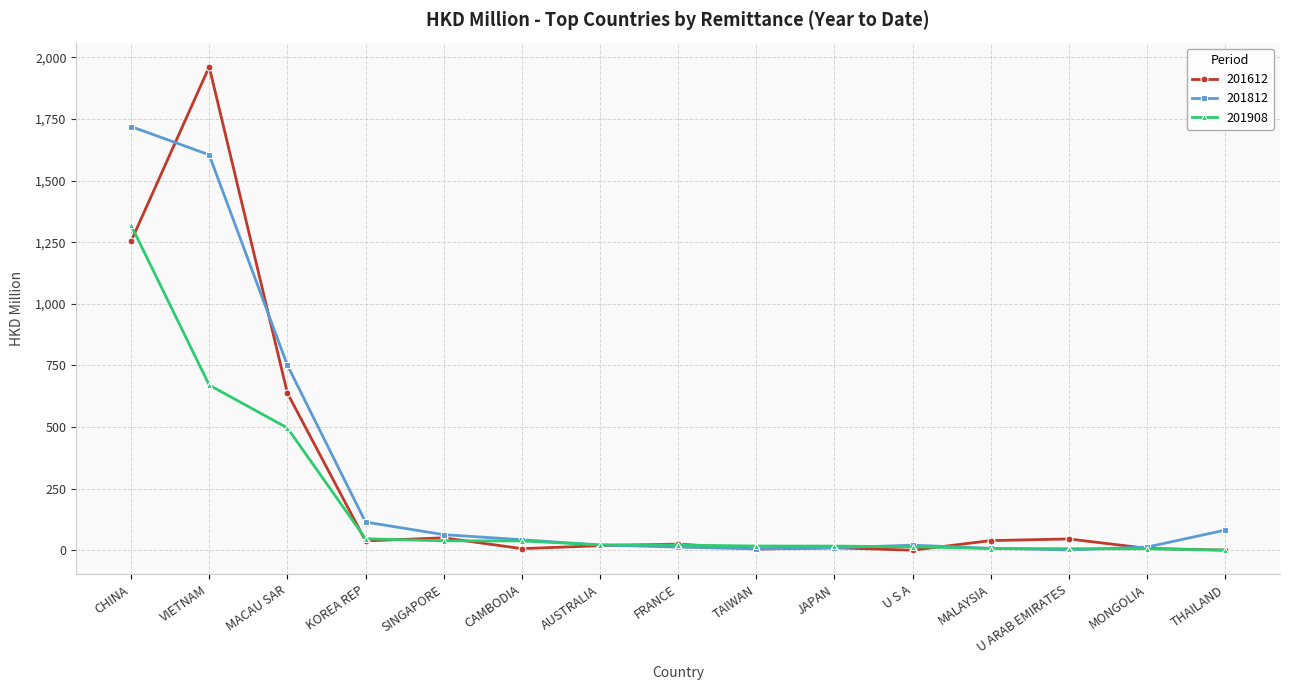

True or false: 201812 has a value of 63.6 at SINGAPORE.

True